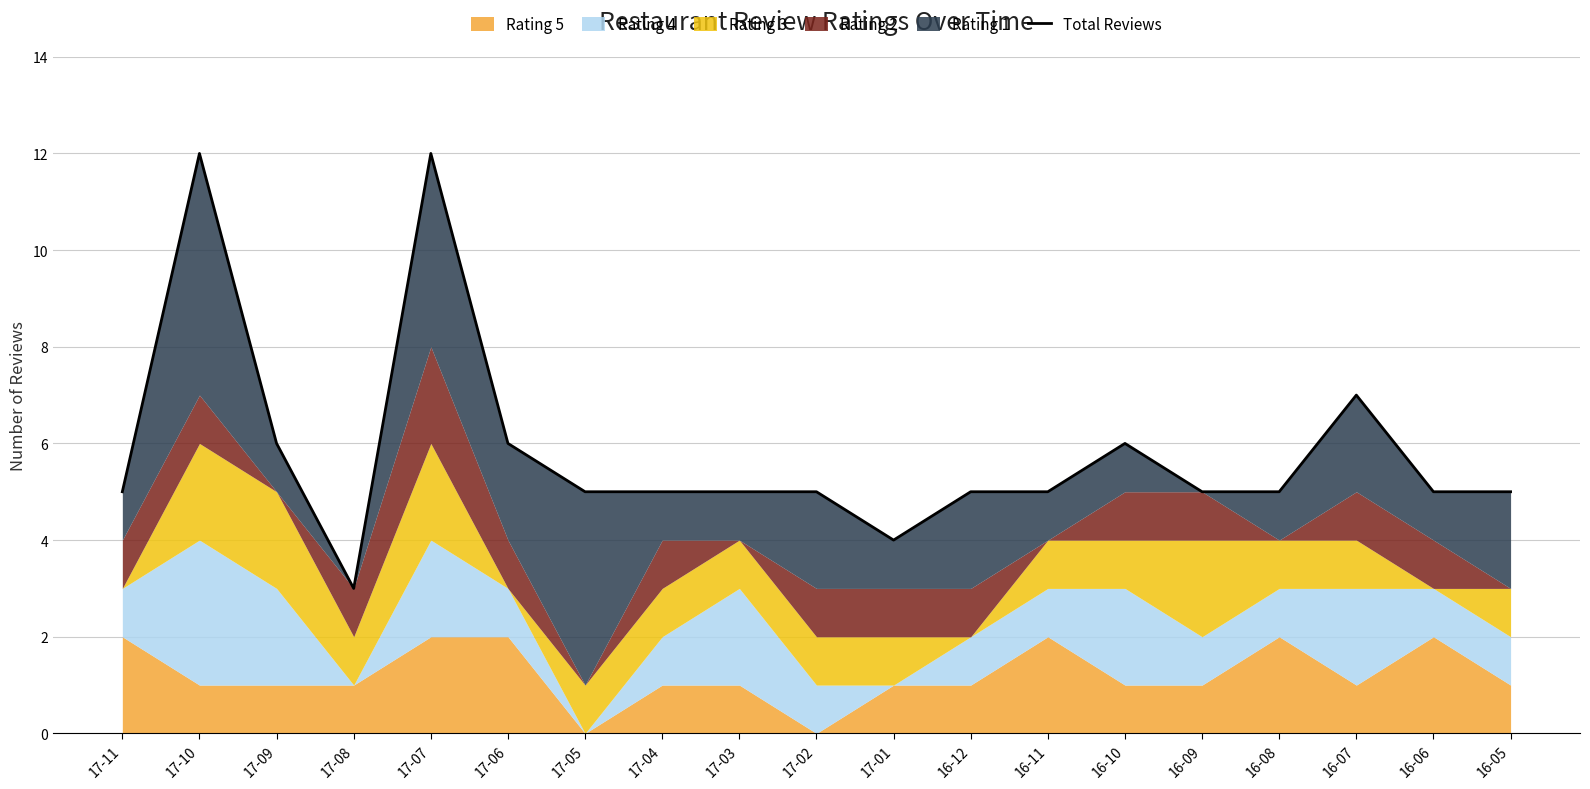

Which label corresponds to the largest value in the chart?

17-10